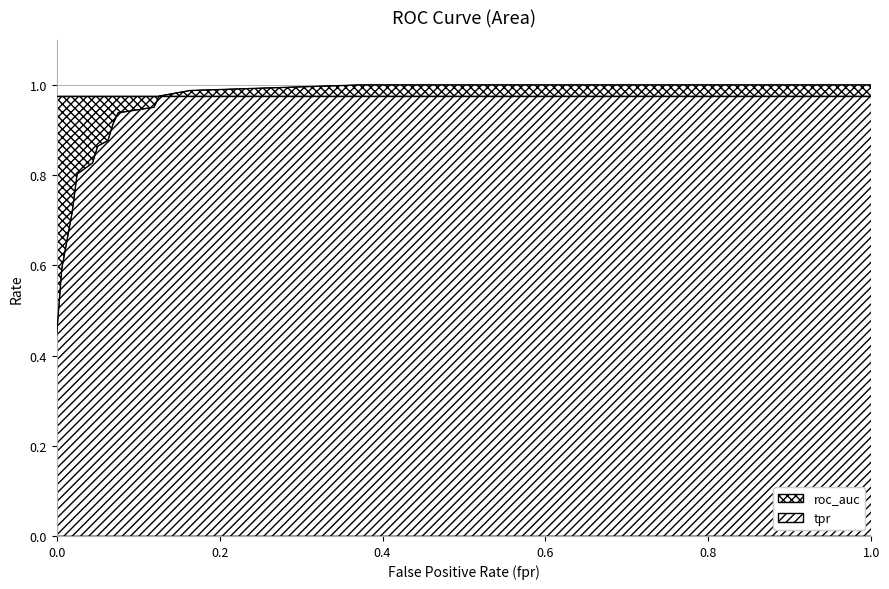

Is it true that the value at 0.06289308176100629 is 0.9?

True